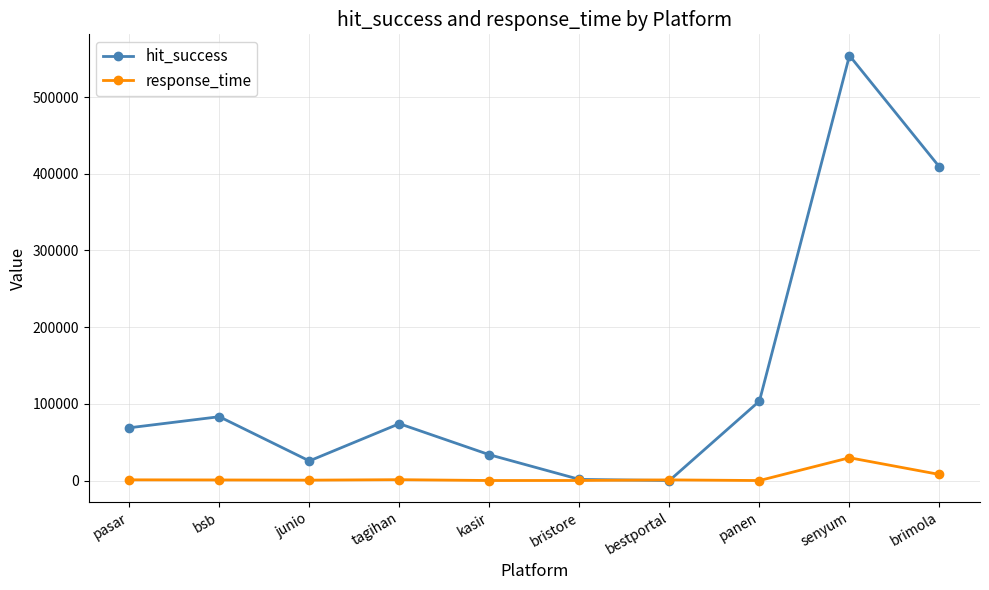

List the series in order of their overall mean, lowest first.

response_time, hit_success